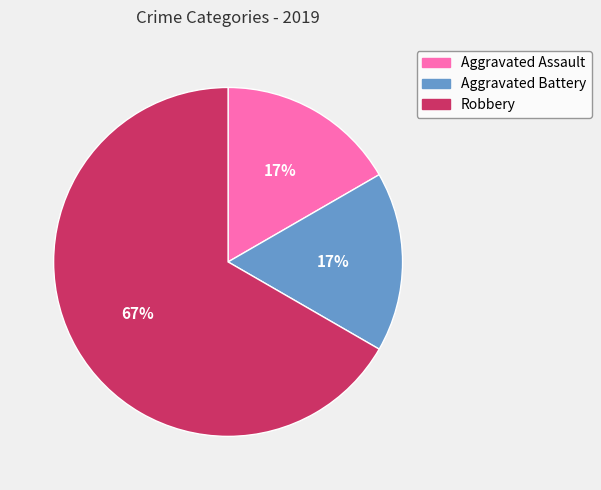

The Robbery slice represents 67% of the pie. True or false?

True